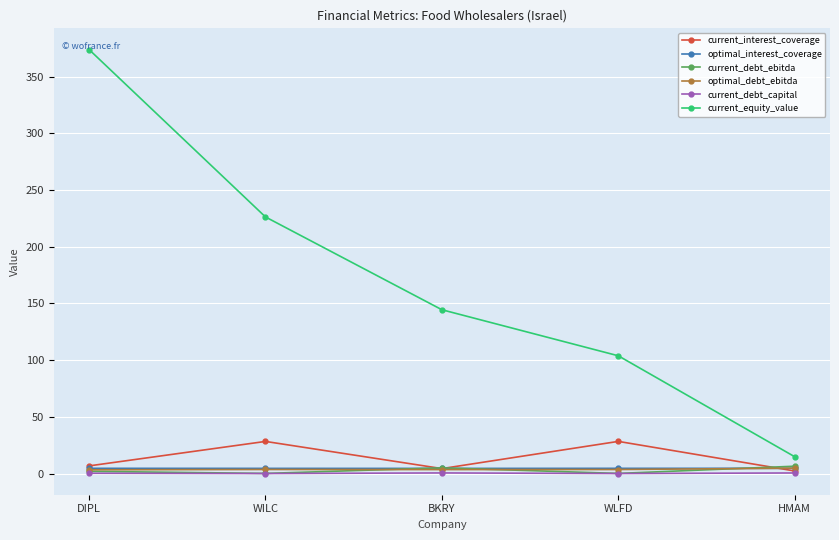

What value does the optimal_interest_coverage series have at HMAM?

4.6